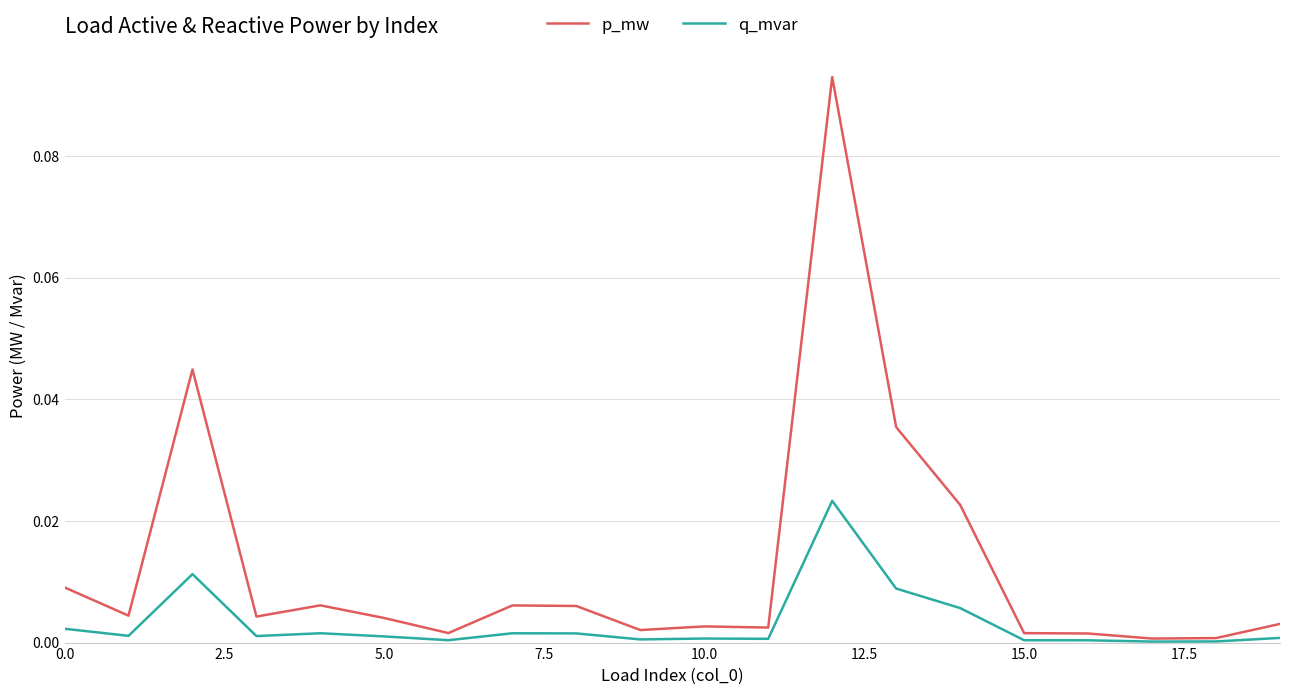

Rank the series by their average value, from highest to lowest.

p_mw, q_mvar